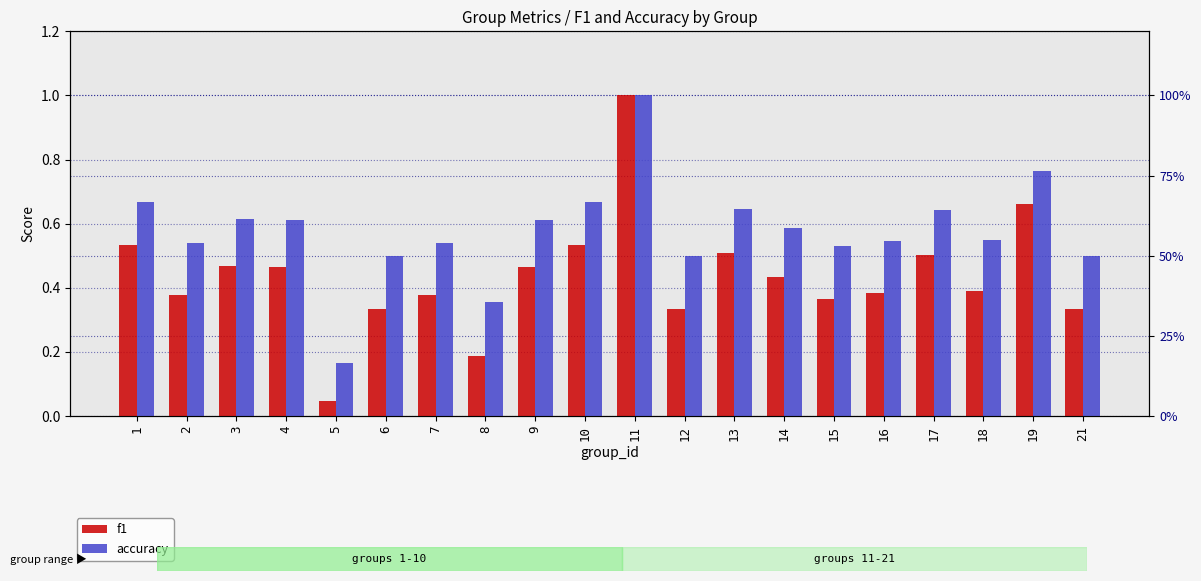

How many bars are there in each group?

2